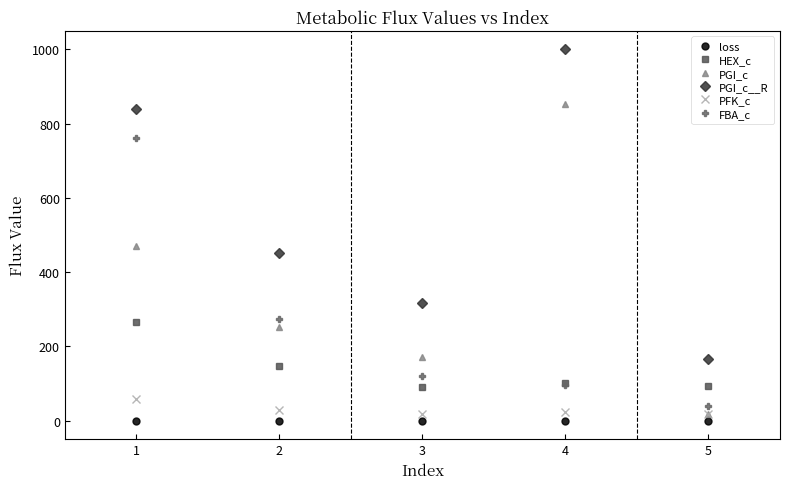

At which category is the sum across all series the highest?

1